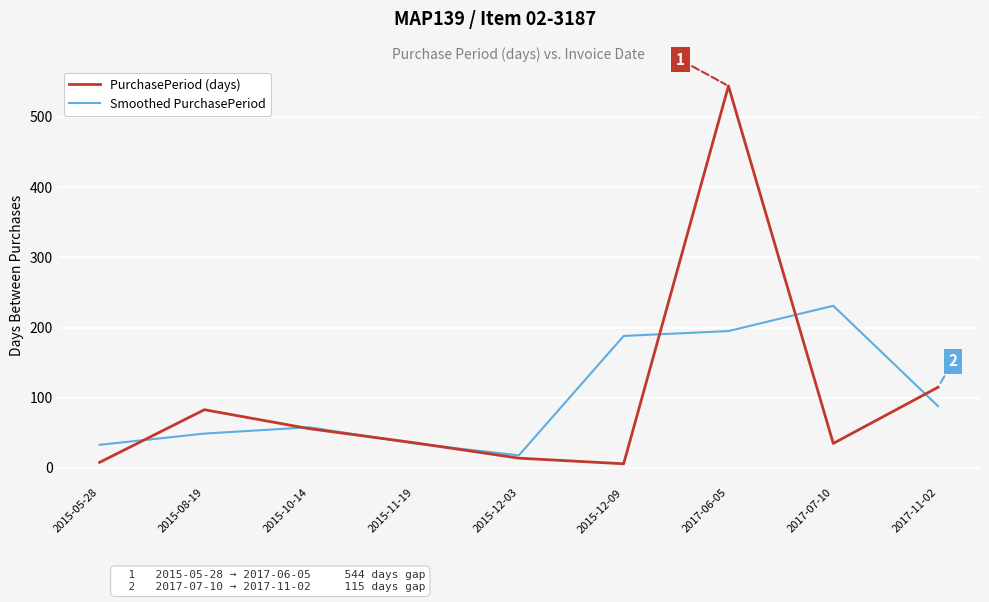

Count the number of categories in the chart.

9